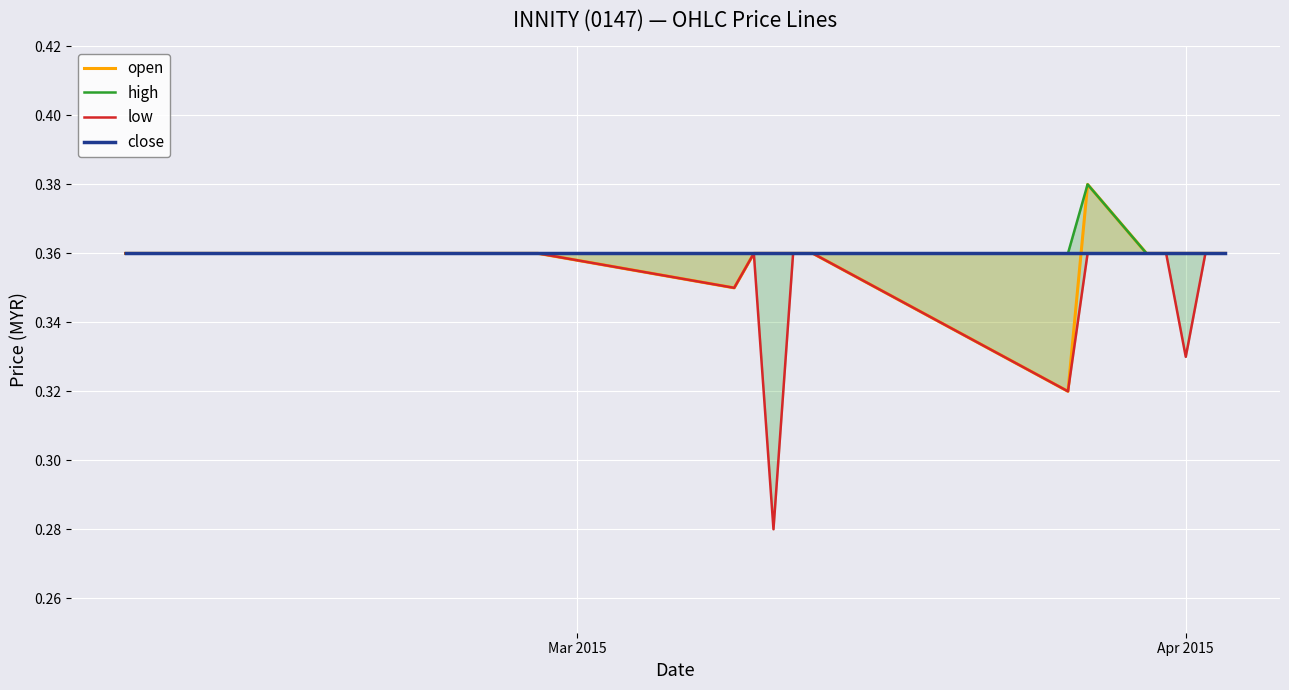

True or false: close and high cross at least once.

False